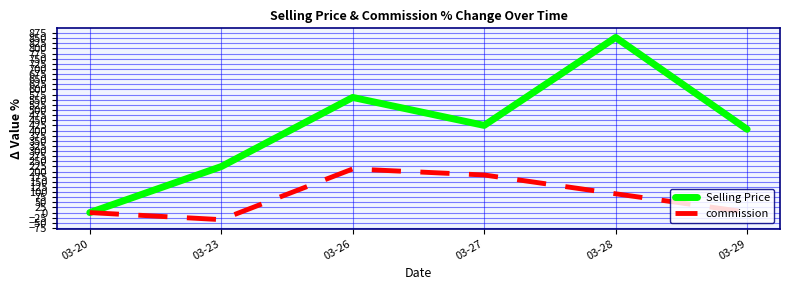

At which label does commission reach its minimum?

03-23